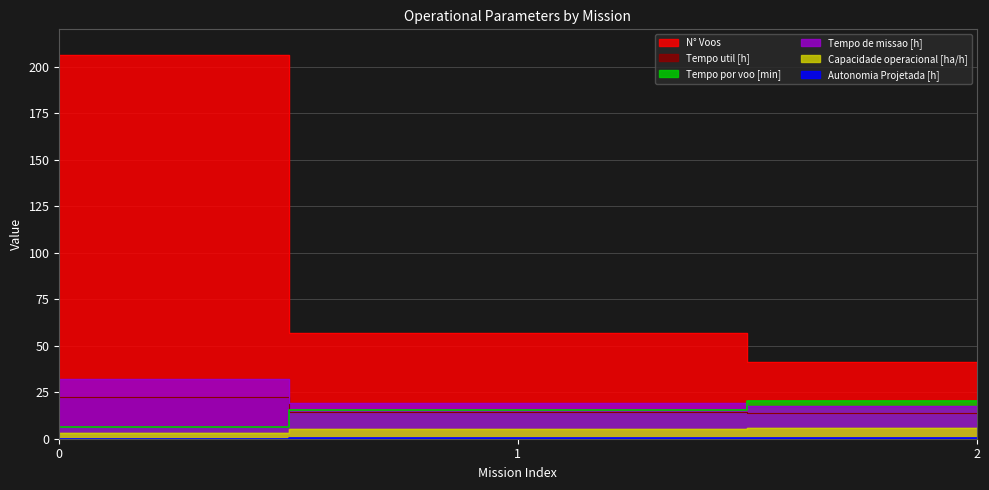

How many data points in N° Voos are less than 57?

1